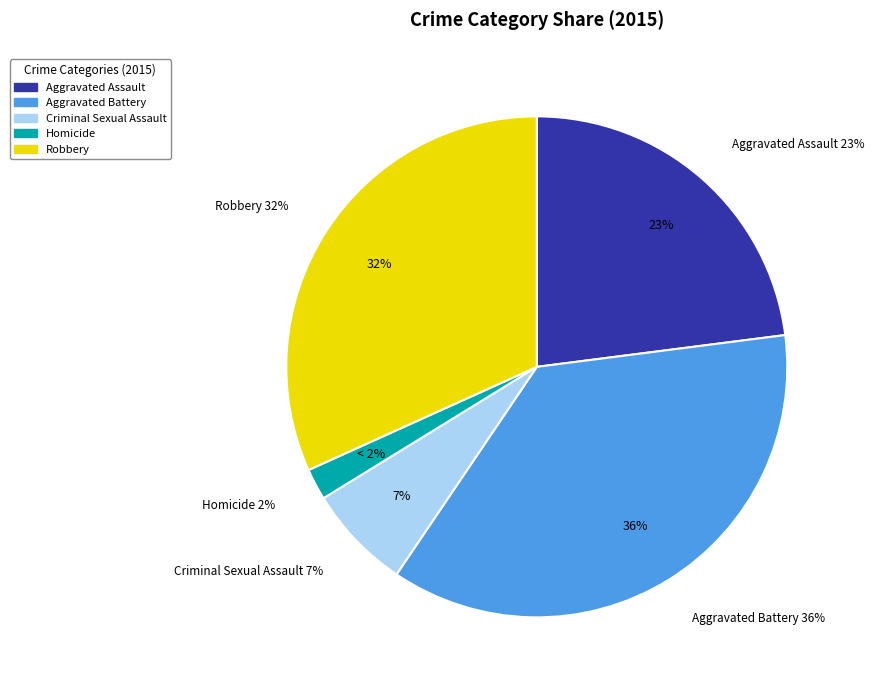

What percentage is NOT represented by Robbery?

68.2%